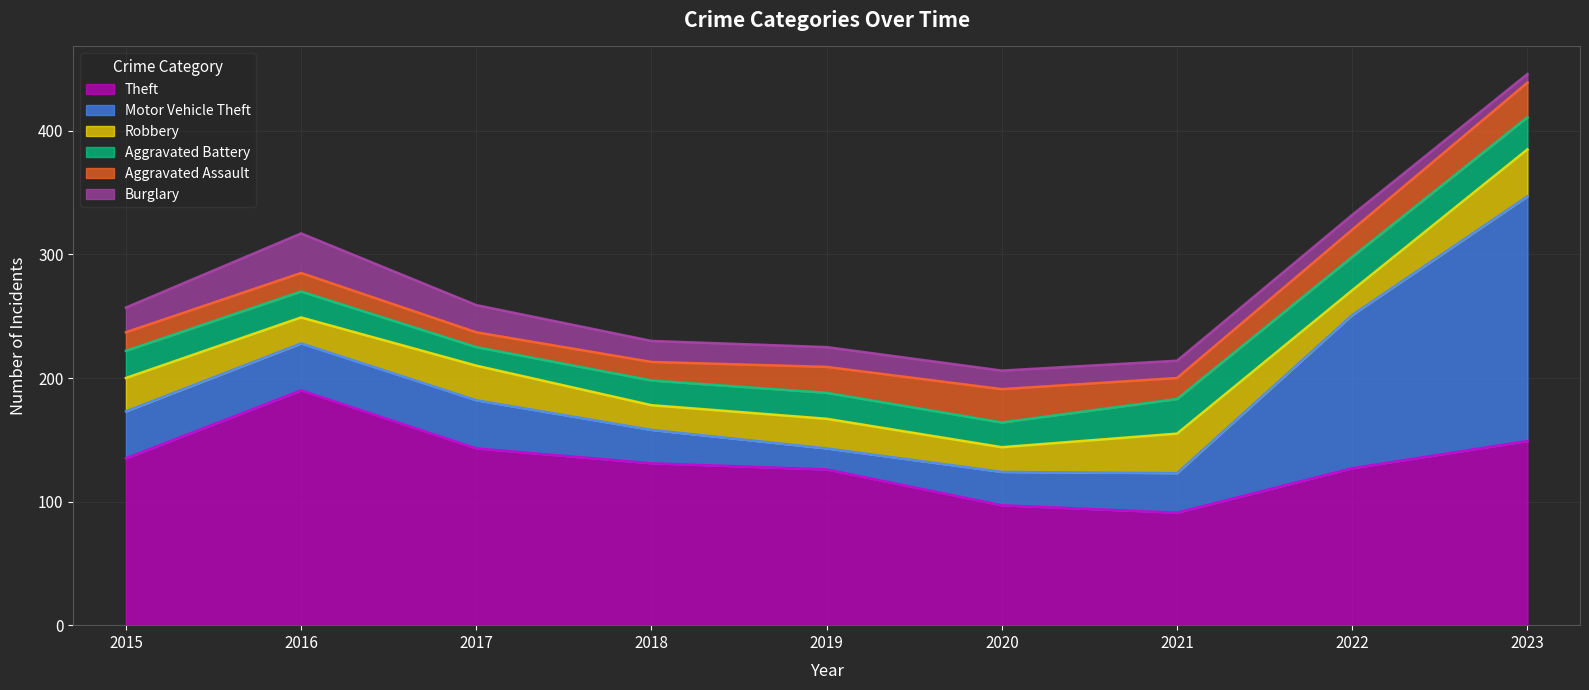

What is the lowest value of the Aggravated Battery series?

15